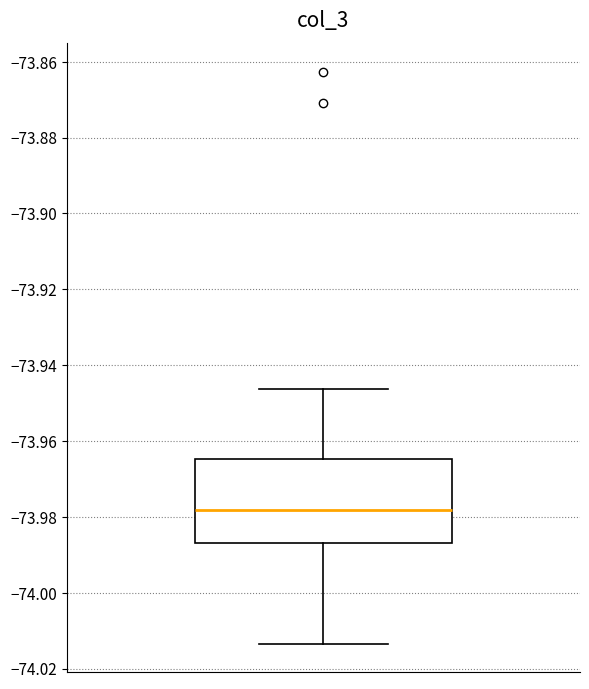

Read this box plot against the y-axis: the position of the median line, the range covered by the box, and the ends of both whiskers. The values are not printed on the chart, so give them approximately, as read against the axis.

median -73.978, box -73.986 to -73.964, whiskers -74.014 to -73.946